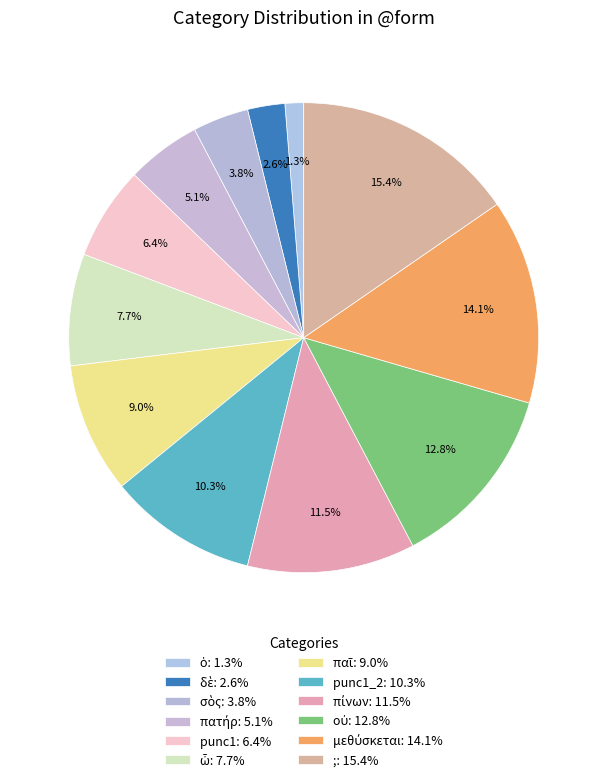

How many slices are in this pie chart?

12